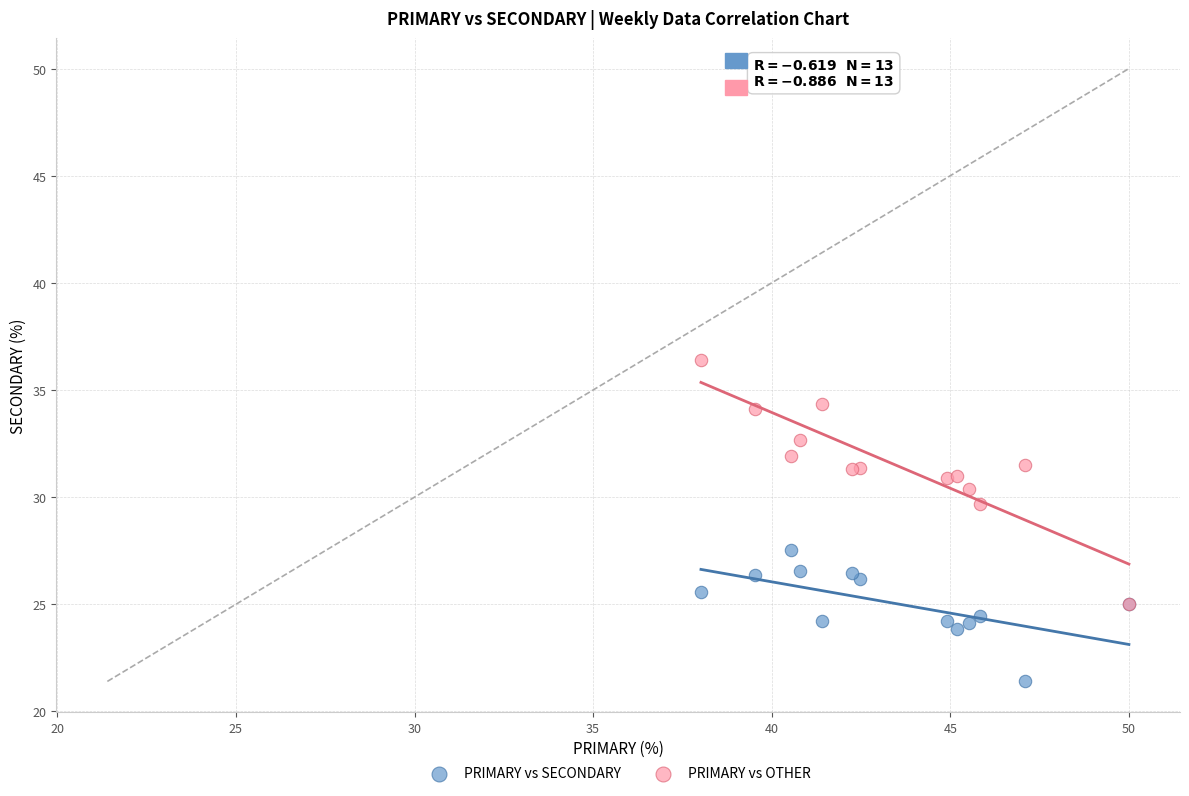

Across all series, what Y value is closest to 28?

27.5